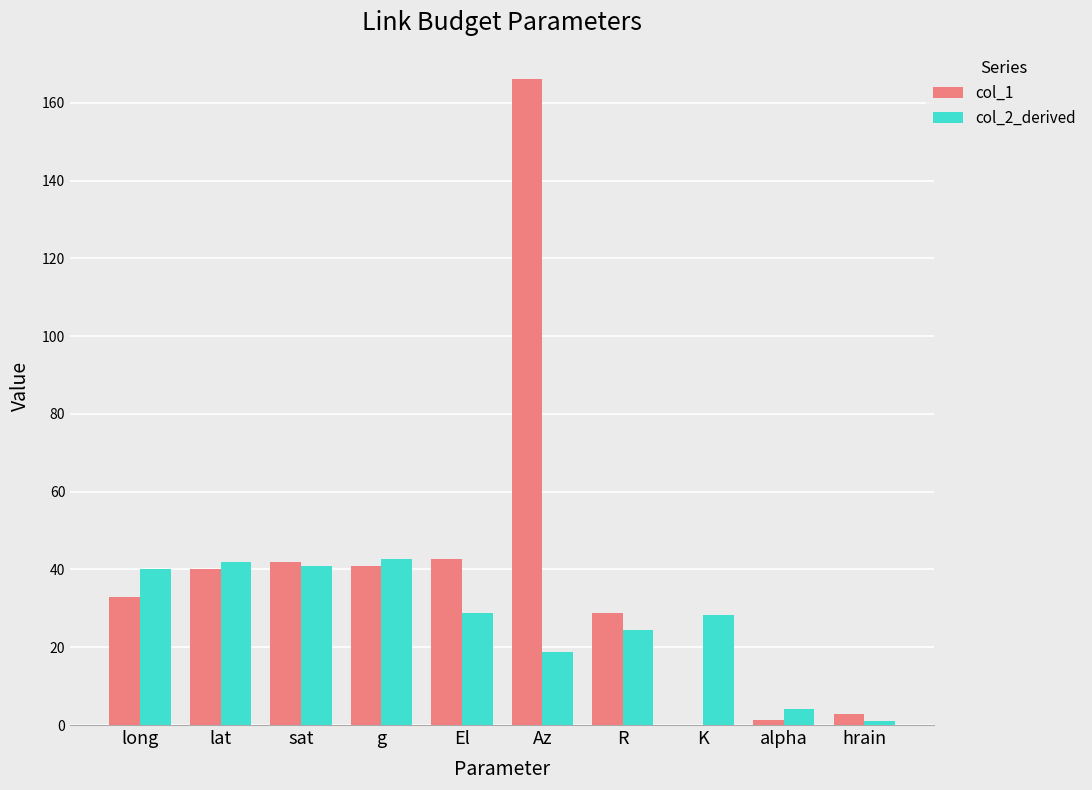

True or false: col_1 has a value of 6.9 at long.

False